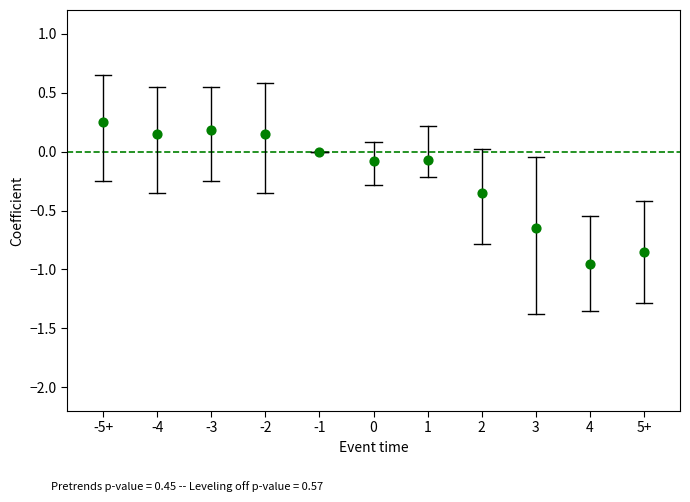

What is the range of Y values (max minus min)?

1.2